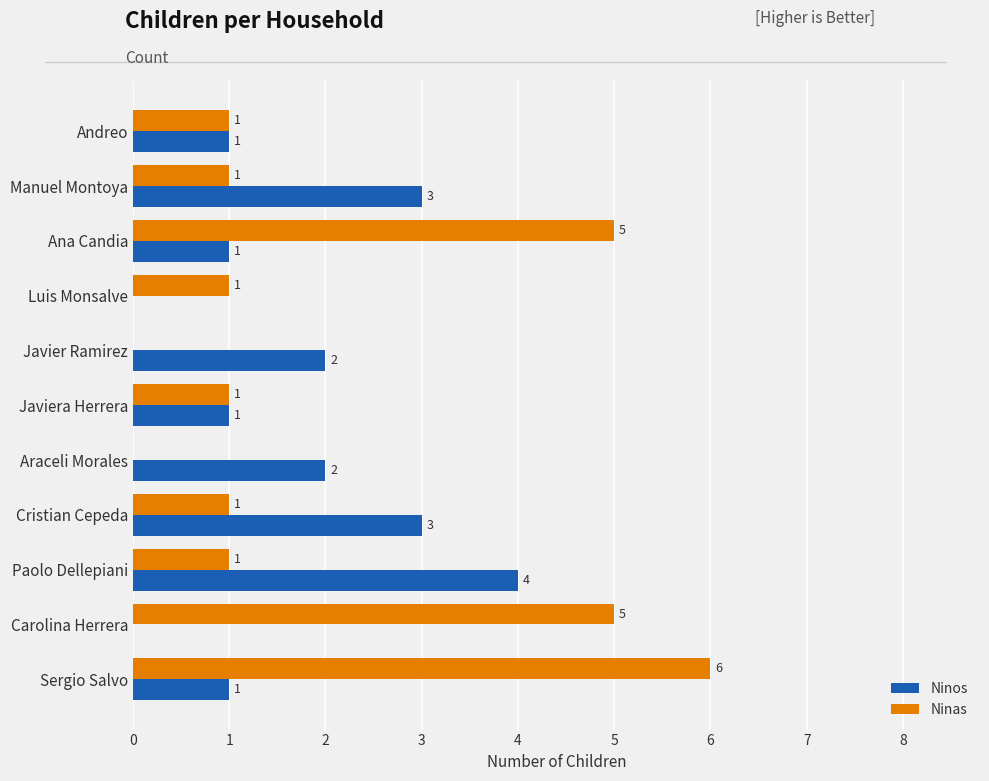

Which series has the largest total across all categories?

Ninas